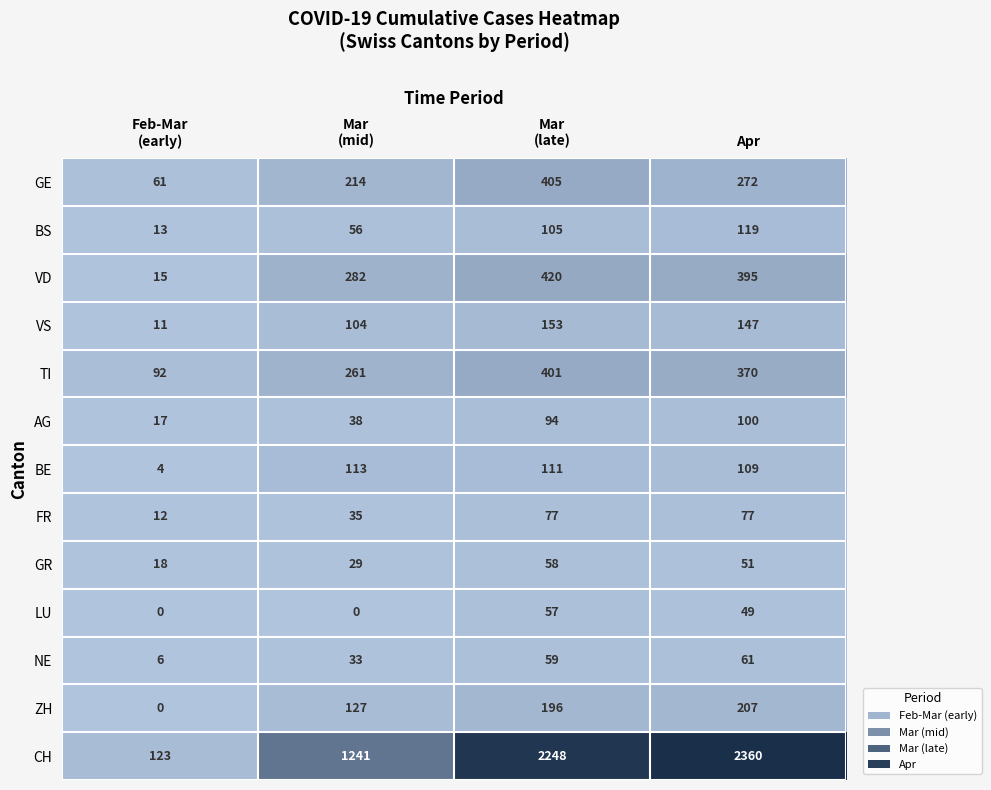

What is the maximum value shown in the chart?

2360